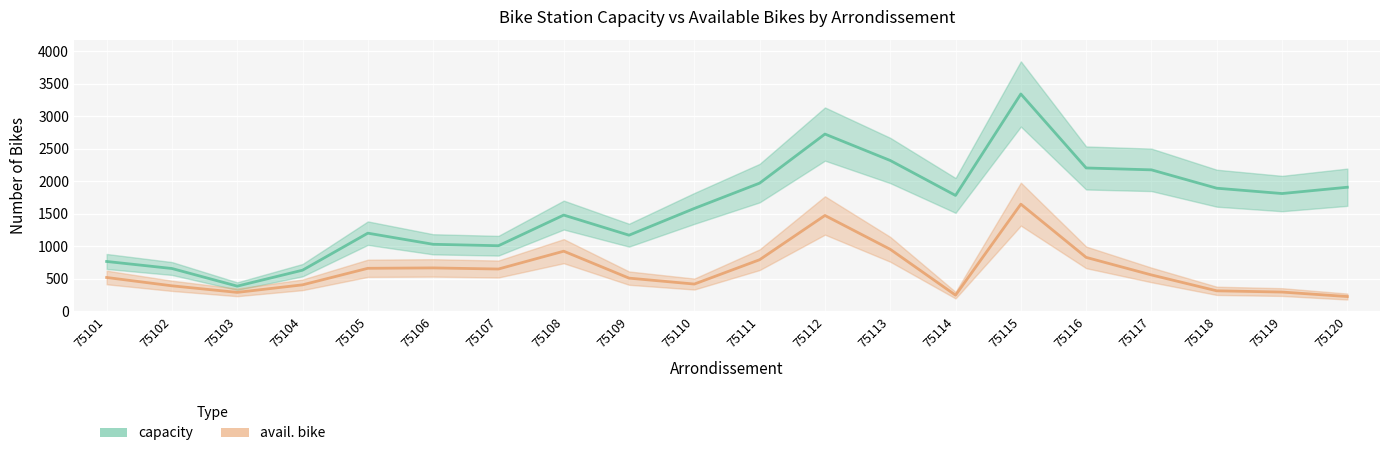

Which has a higher value, 75112 or 75101?

75112